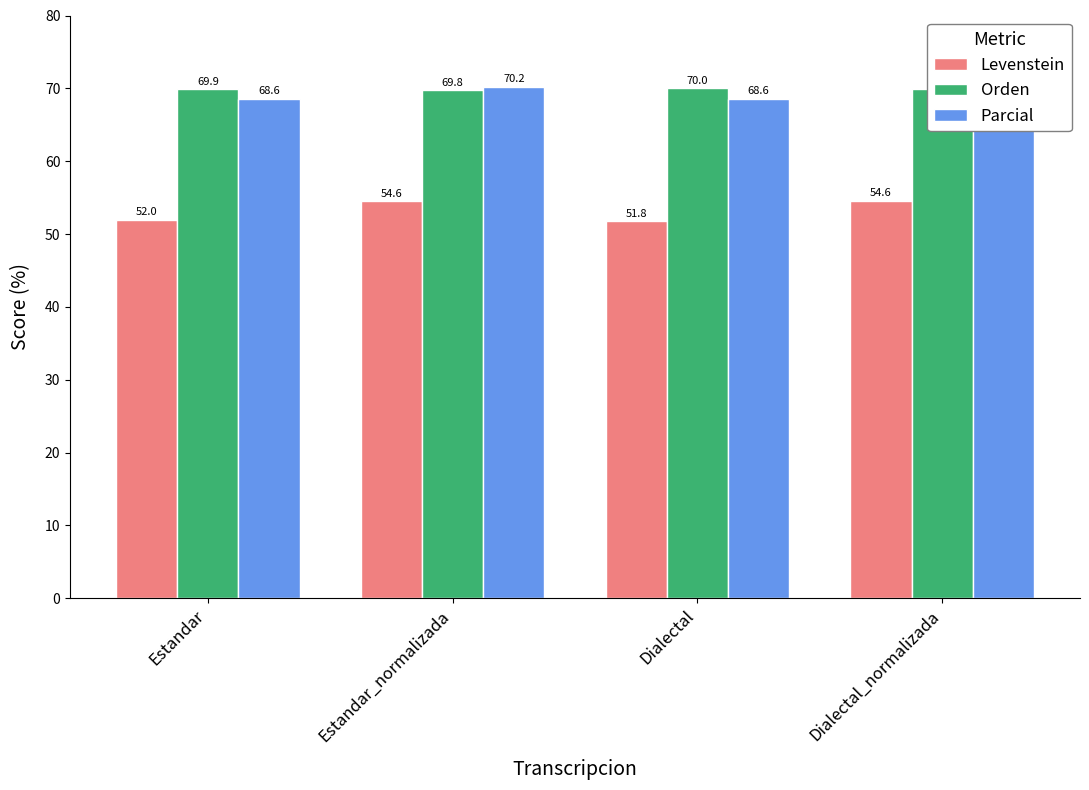

List the series in order of their peak value, lowest first.

Levenstein, Orden, Parcial